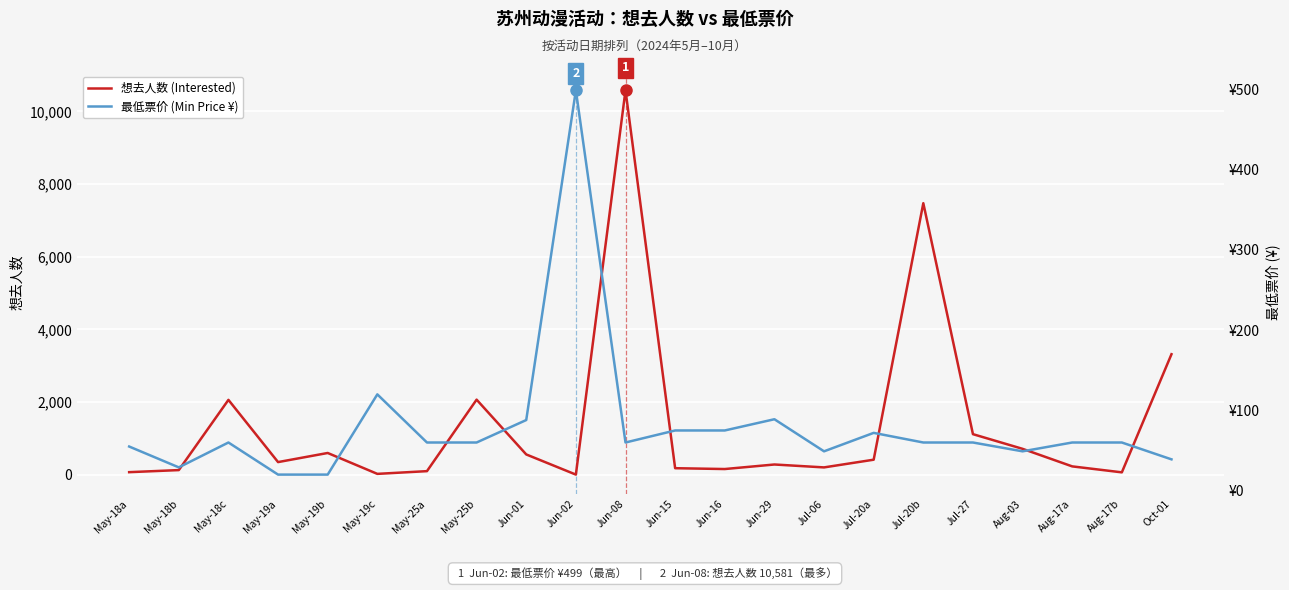

Where do 想去人数 (Interested) and 最低票价 (Min Price ¥) first cross each other?

May-19b and May-19c